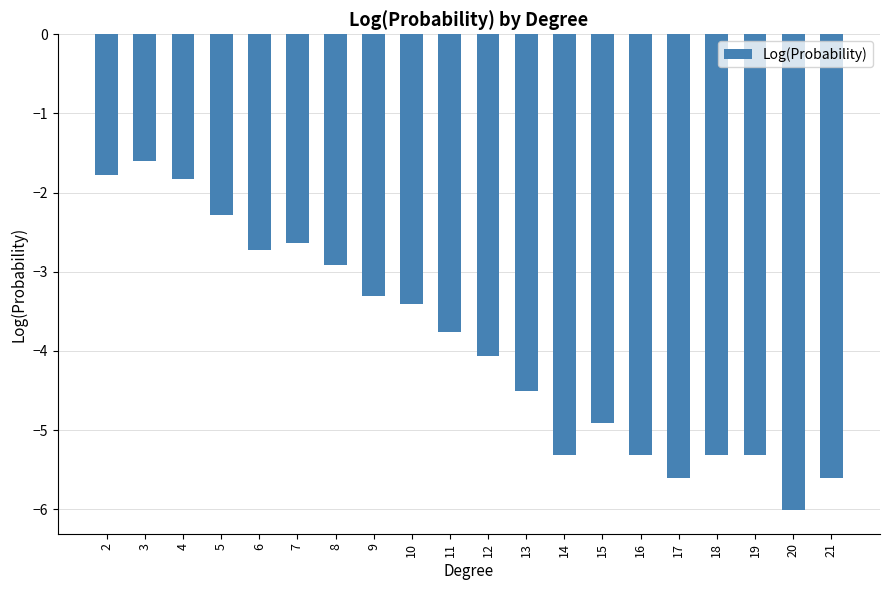

How many data points are above -3?

7